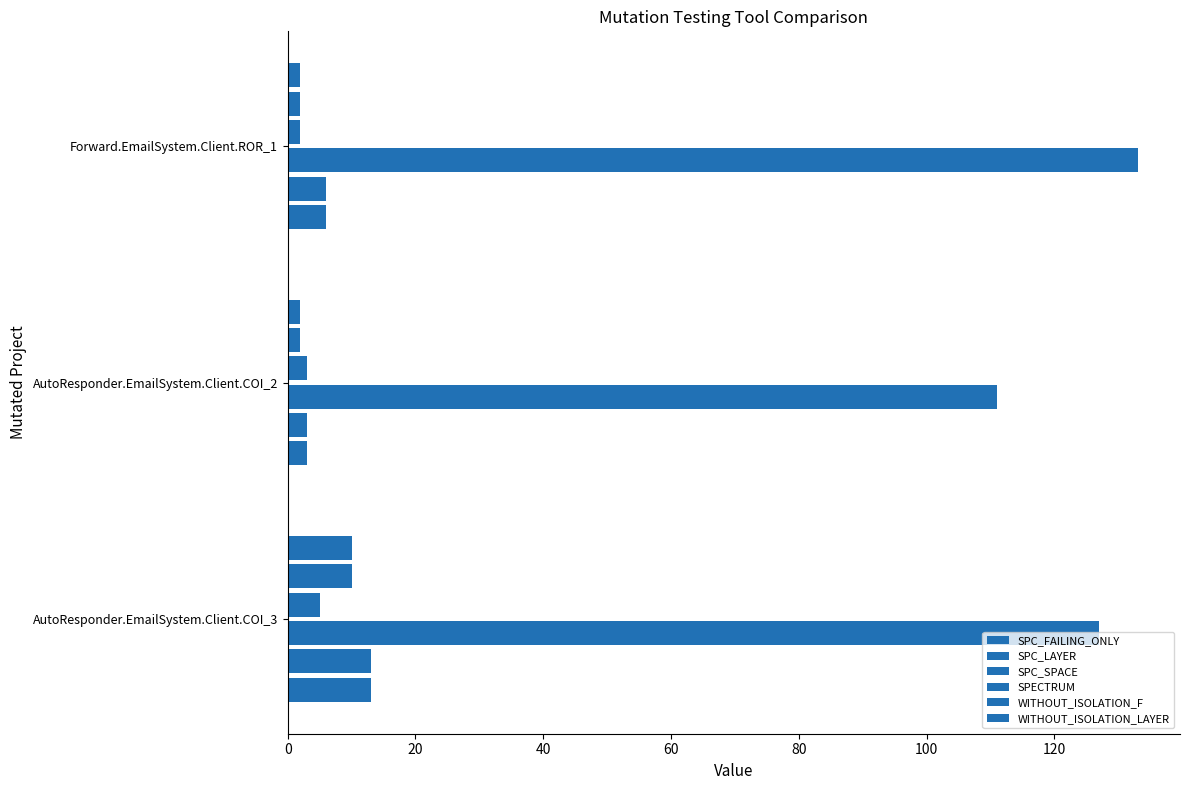

How many data points in SPC_LAYER are less than 6?

1